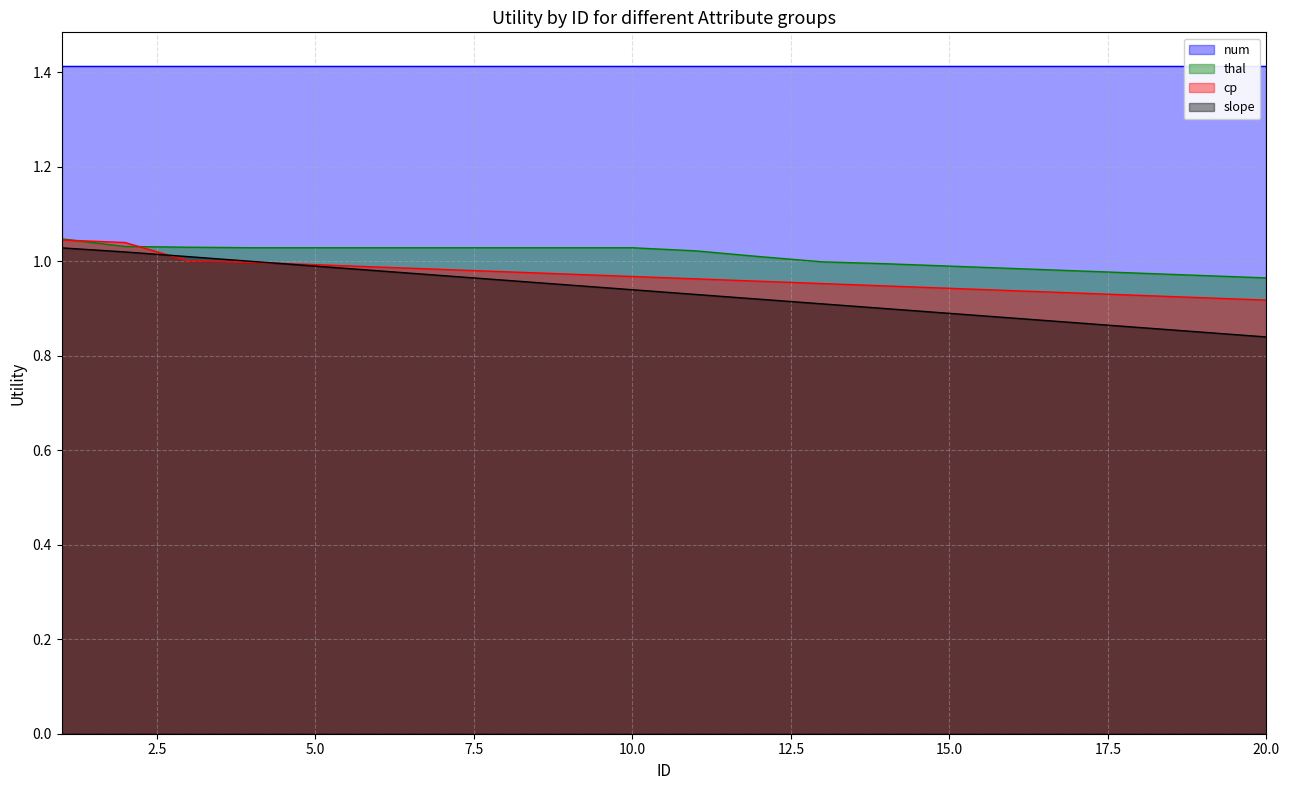

How many data points does each series have?

20